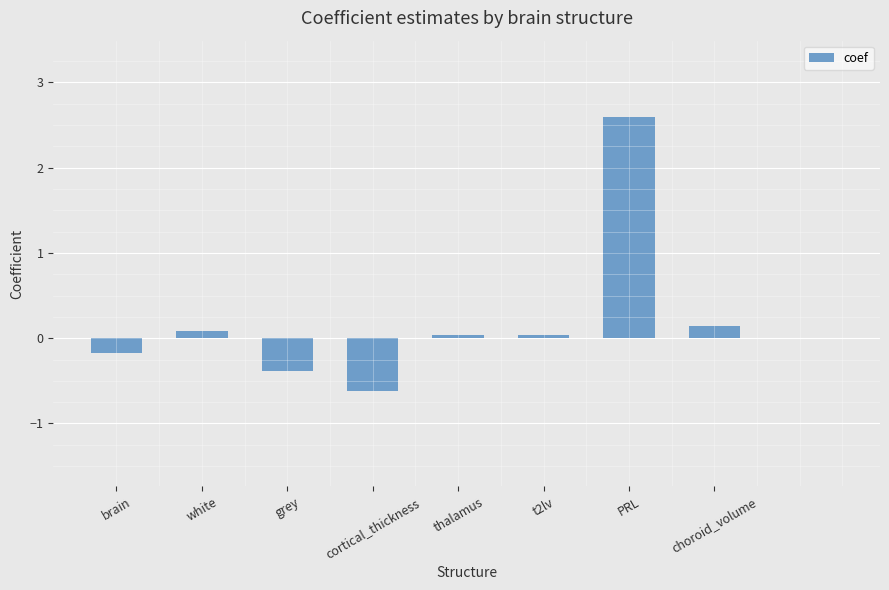

What is the change in value from cortical_thickness to choroid_volume?

+0.8